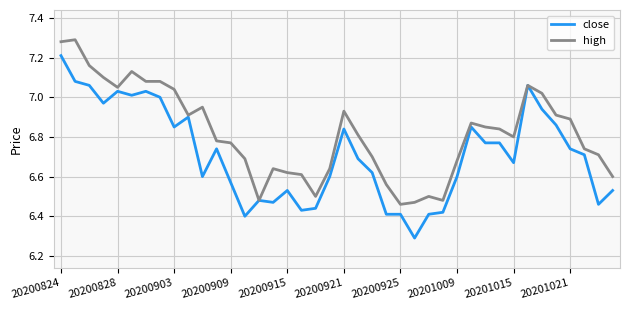

What is the difference between the second highest and minimum values in the high series?

0.8